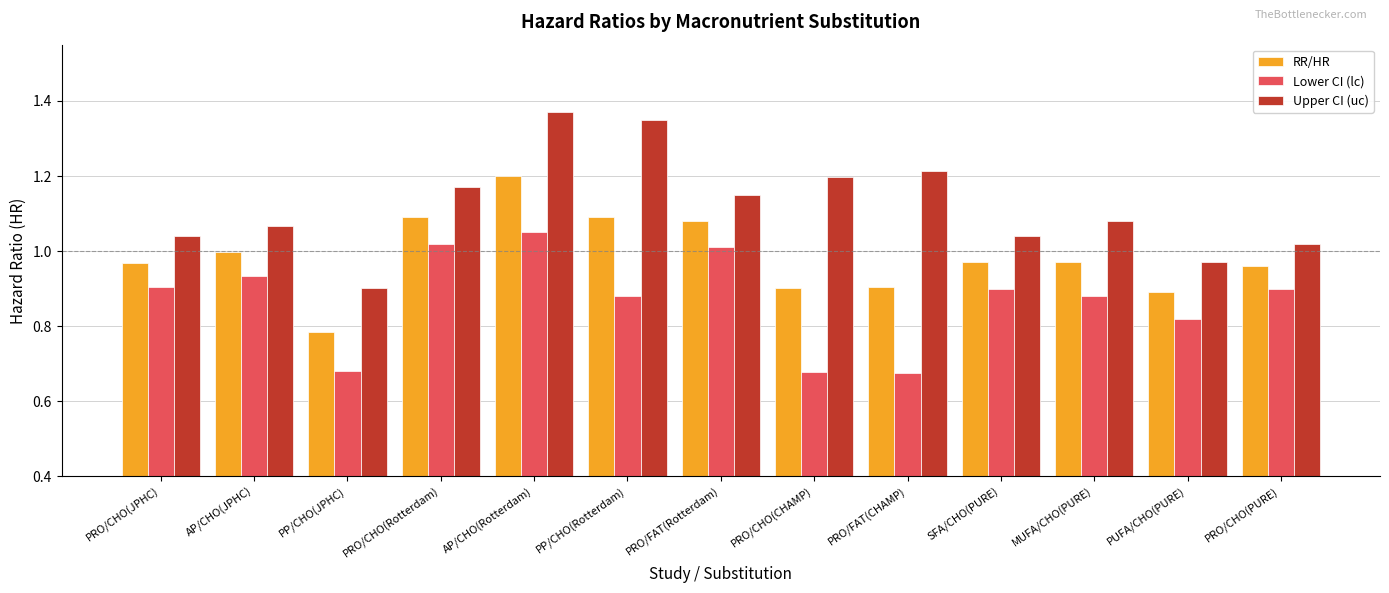

At which category is the sum across all series the highest?

AP/CHO(Rotterdam)